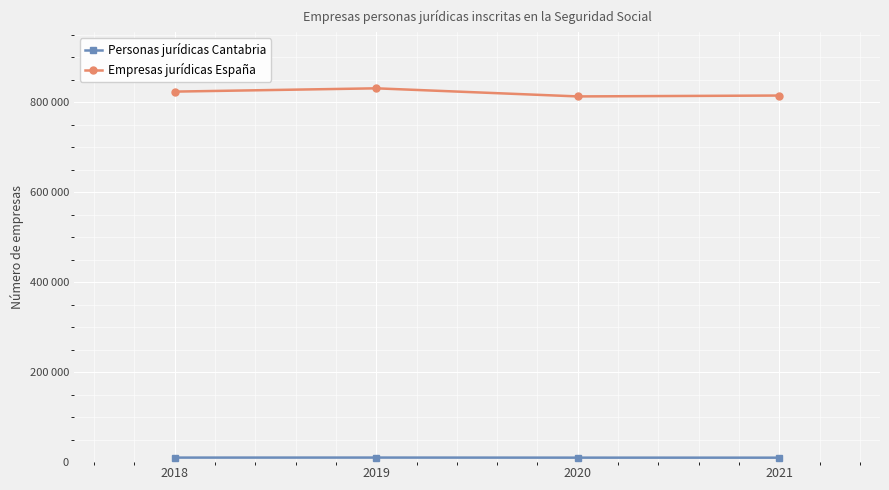

Does the chart have visible grid lines?

Yes